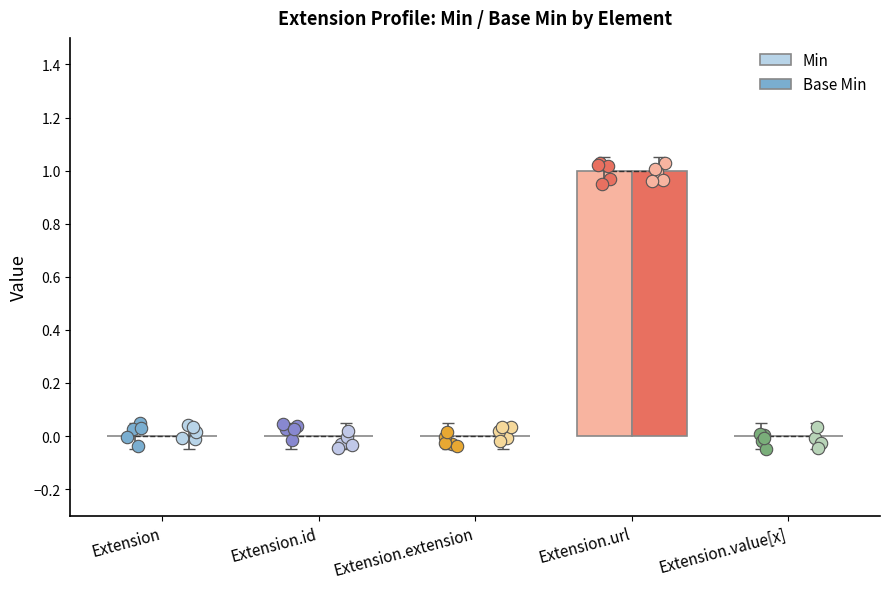

At how many categories does at least one series exceed 0?

1